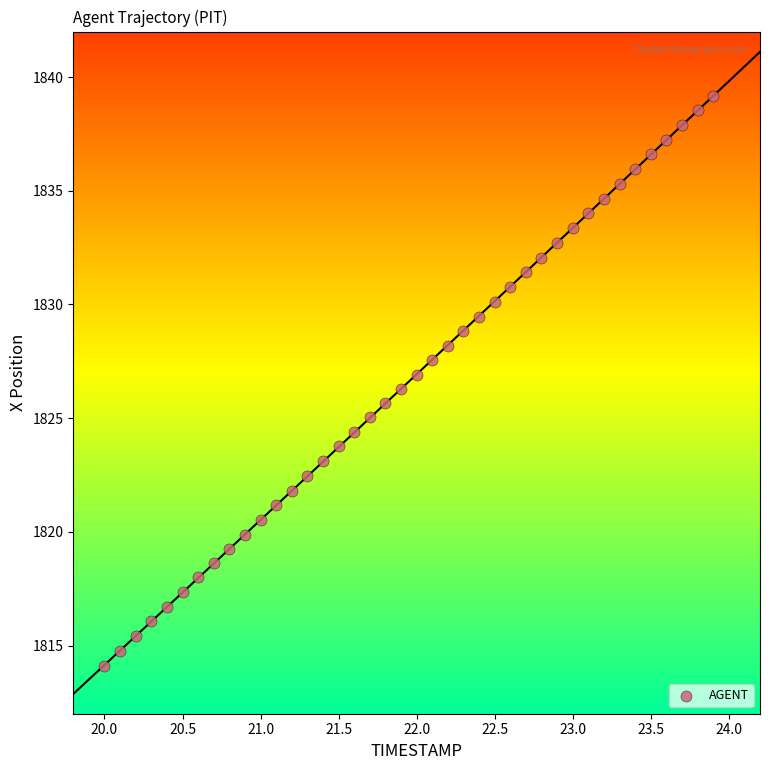

What is the range of Y values (max minus min)?

25.1